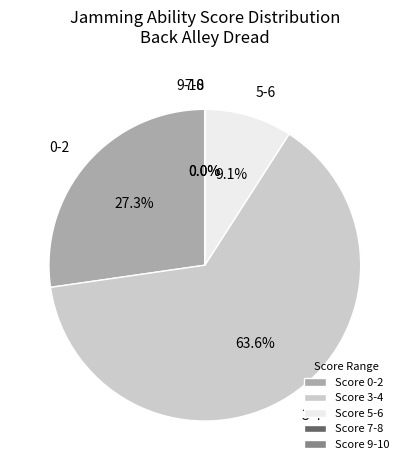

True or false: Abe accounts for 11% of the total.

False